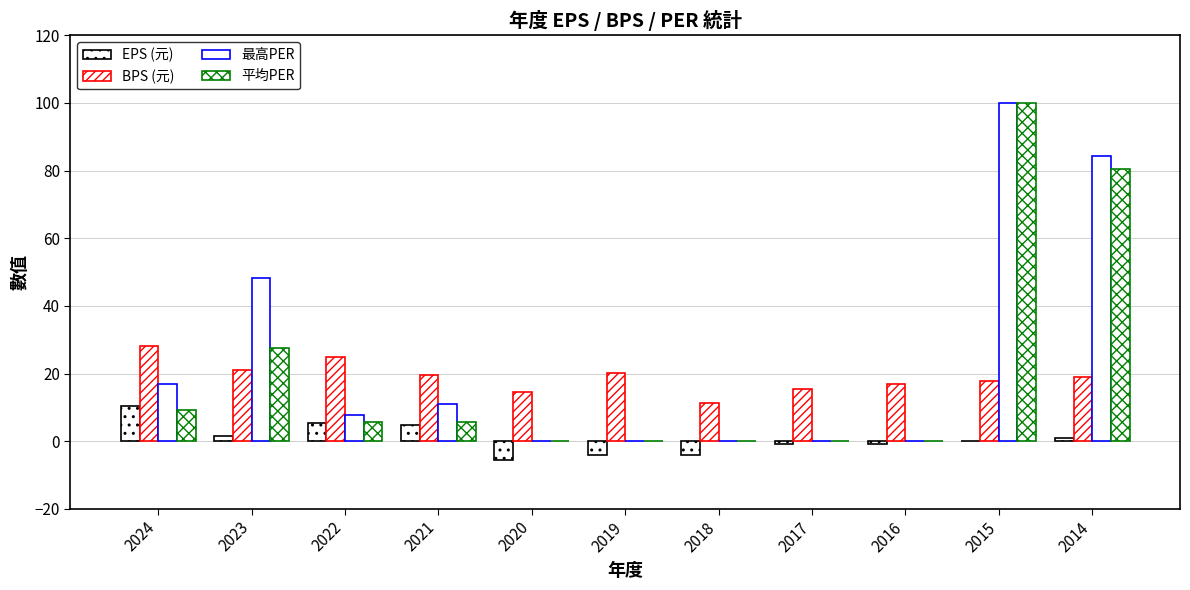

Reading left to right, extract all data points from this chart.

EPS (元): 10.5	1.5	5.5	4.9	-5.6	-3.9	-4.0	-0.8	-0.8	0.1	0.9
BPS (元): 28.0	21.2	25.0	19.5	14.5	20.1	11.4	15.4	17.1	17.9	19.1
最高PER: 17.0	48.3	7.7	11.1	0.0	0.0	0.0	0.0	0.0	100.0	84.4
平均PER: 9.4	27.7	5.8	5.8	0.0	0.0	0.0	0.0	0.0	100.0	80.6